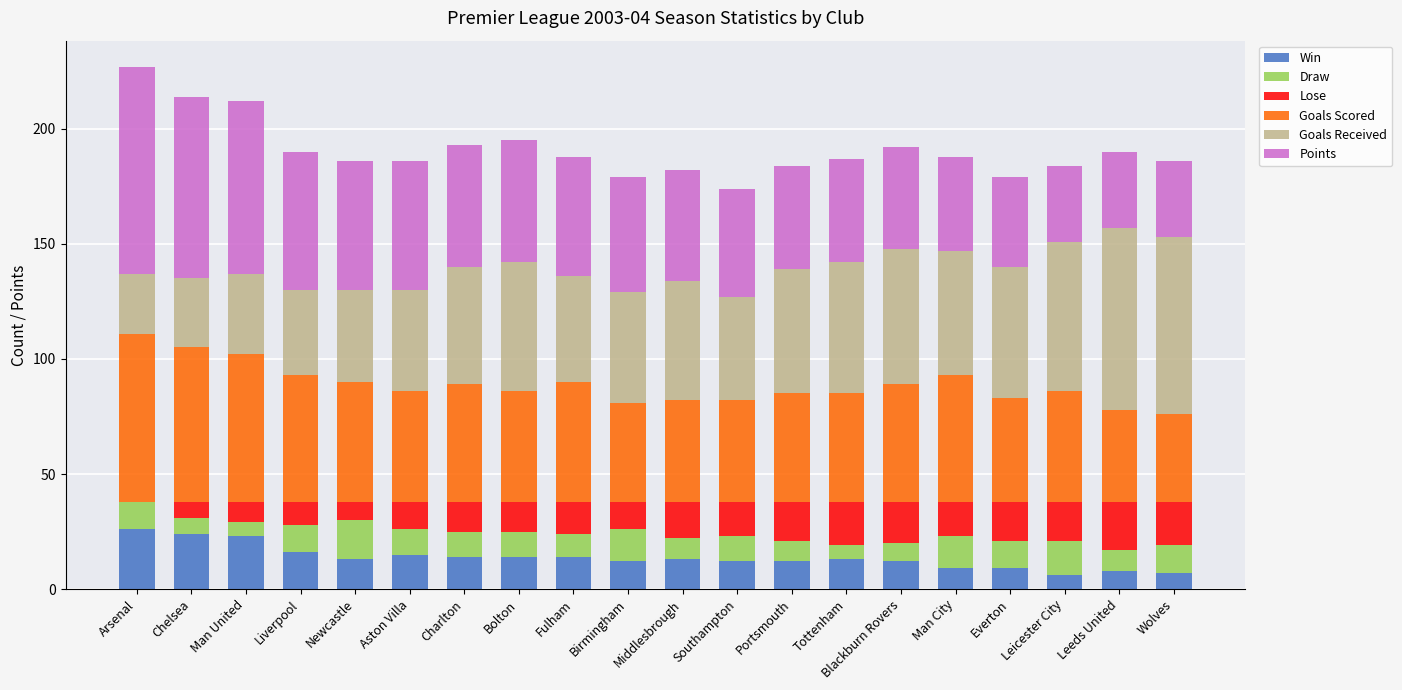

What is the total value across all series at Liverpool?

190